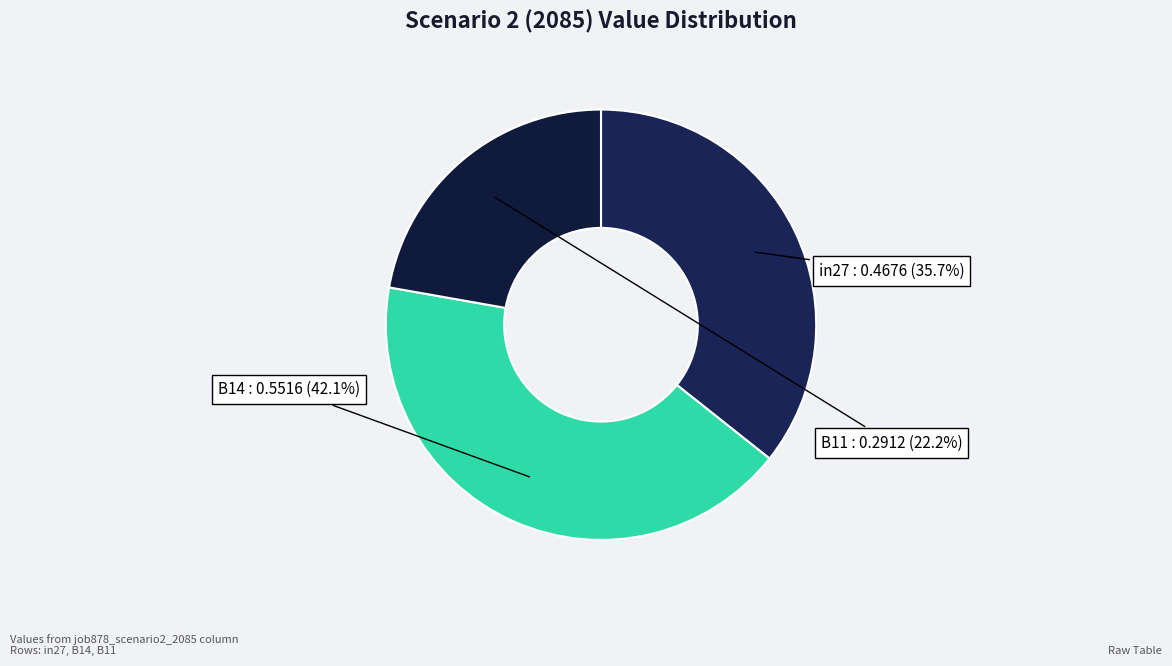

To the nearest percent, what is the average slice percentage?

33%